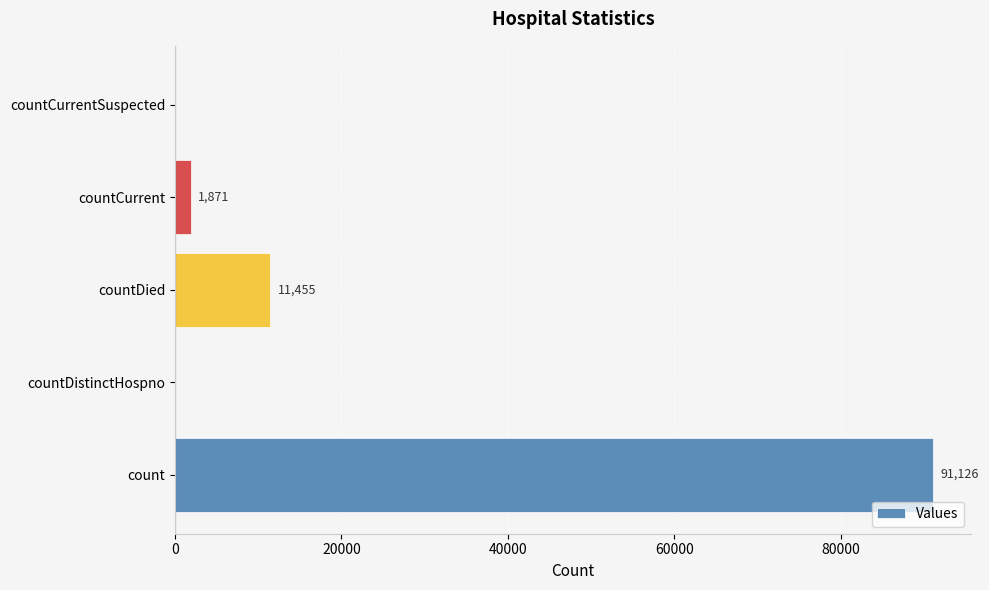

The chart shows a value of 1871 at countCurrent. True or false?

True